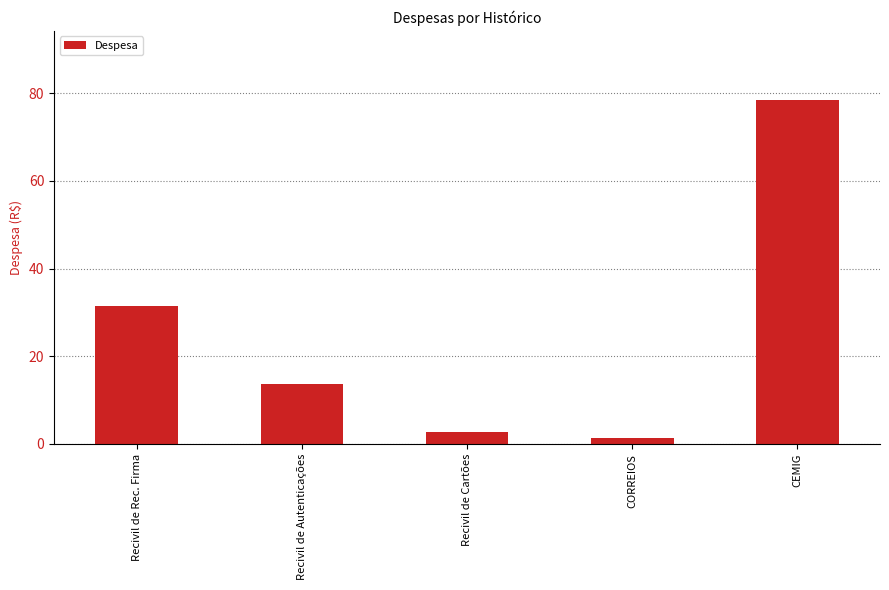

What is the value of the 2nd bar from the left?

13.6